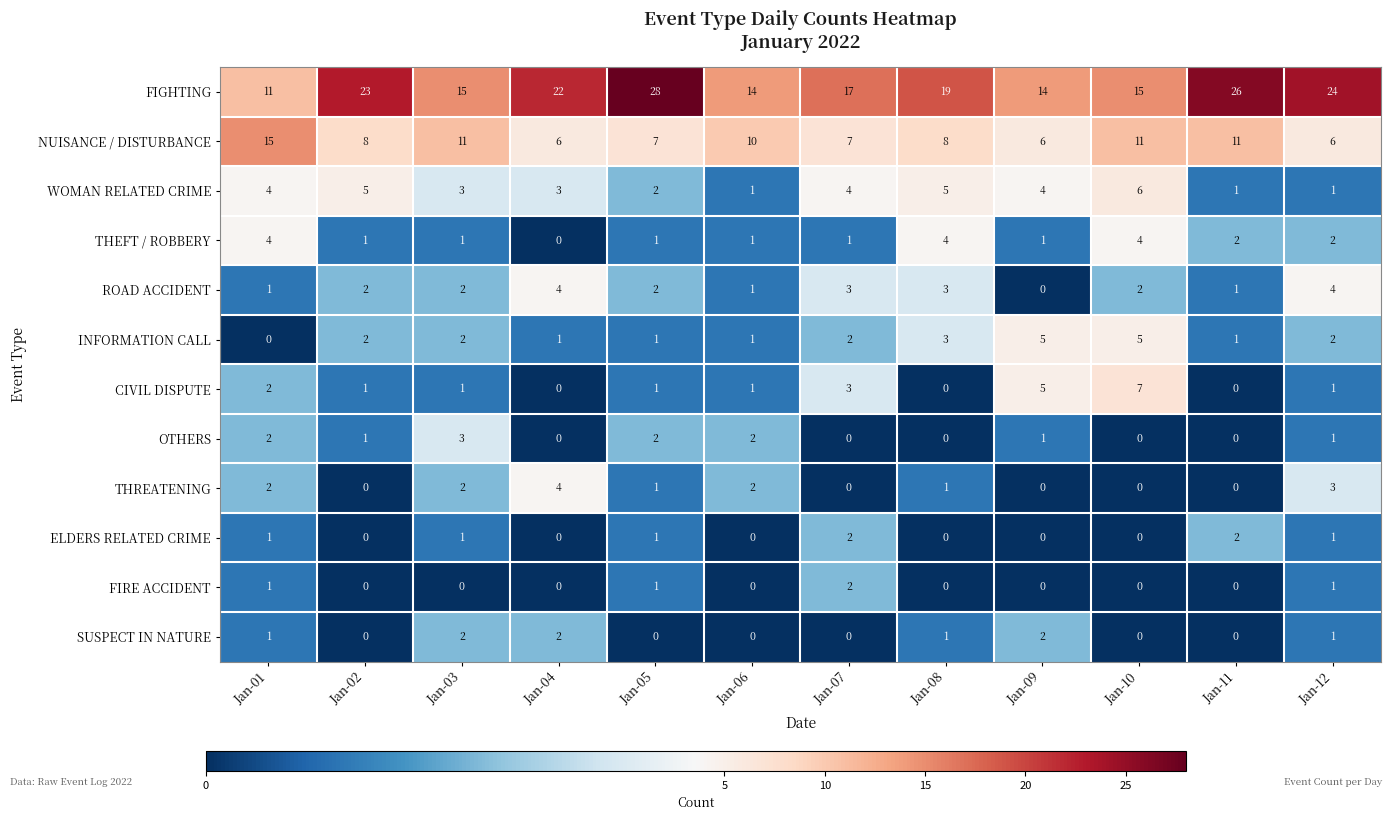

How many series are shown in this chart?

12